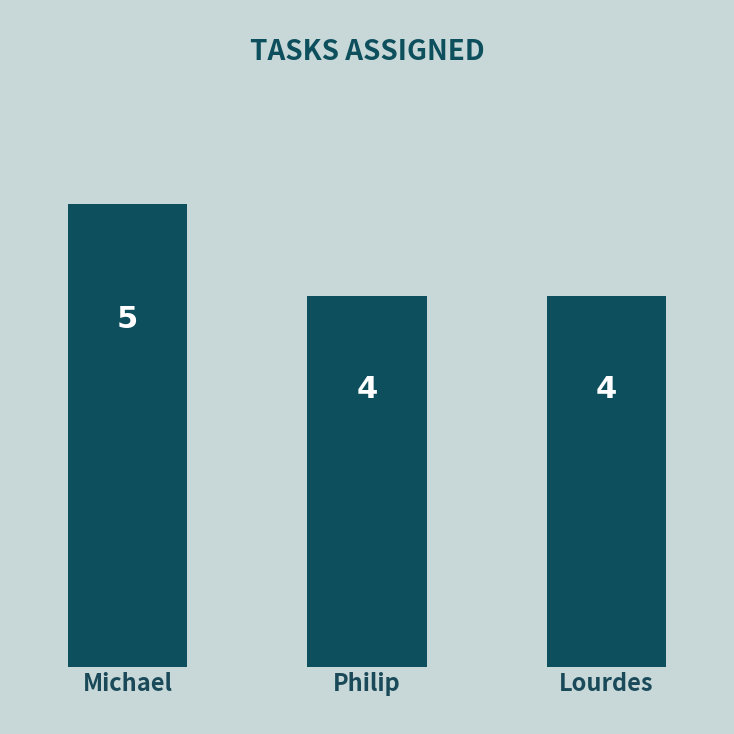

Does the chart contain any negative values?

No